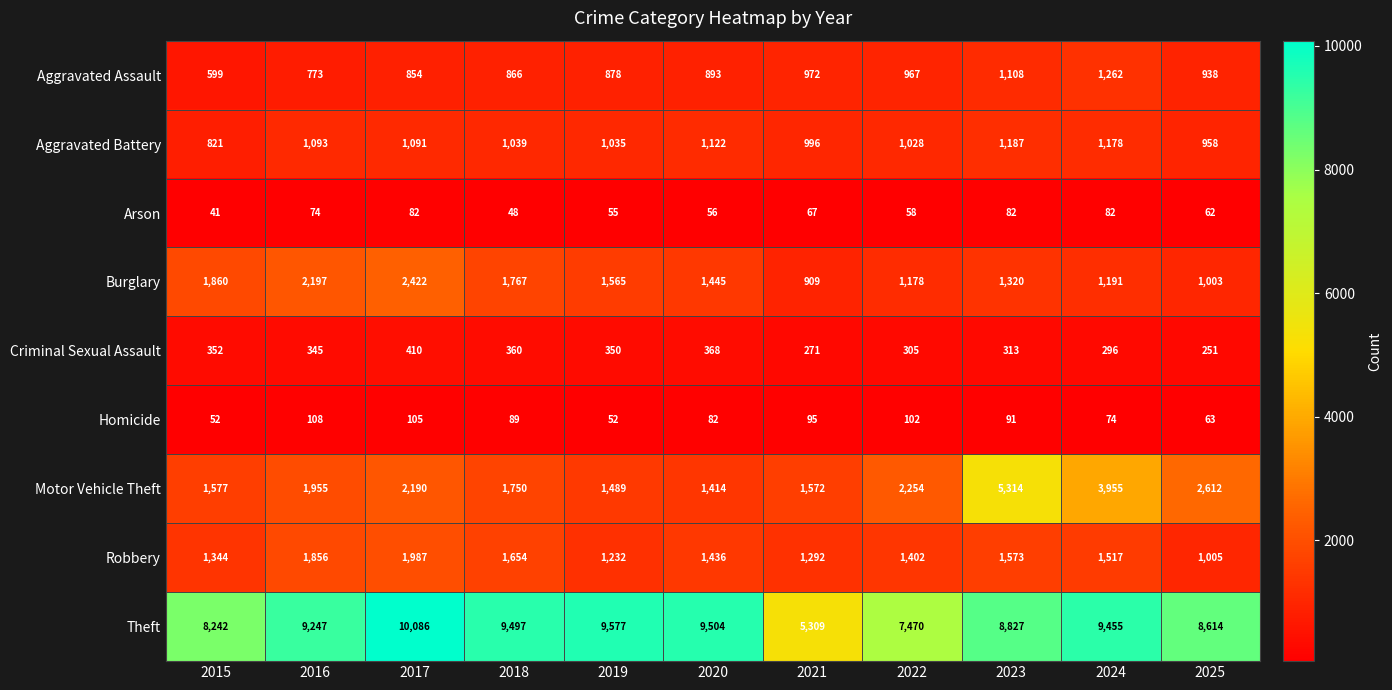

What is the difference between the highest and lowest values at 2025?

8552